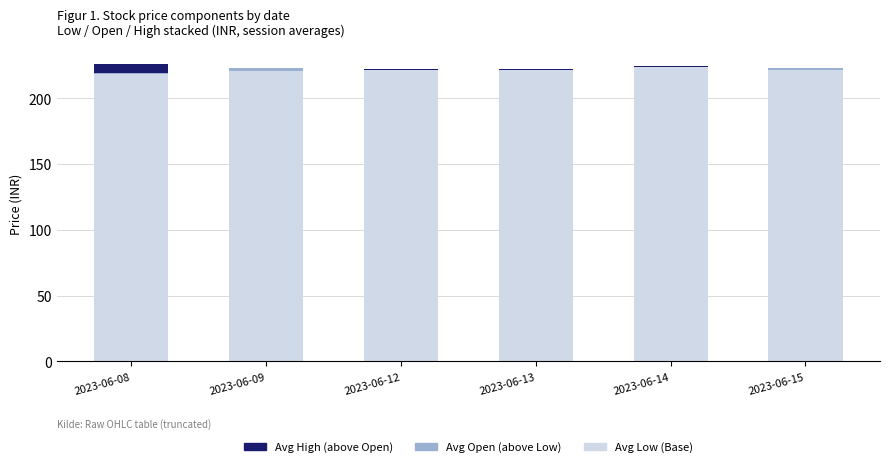

What is the difference between the Avg High (above Open) values at 2023-06-15 and 2023-06-14?

0.8